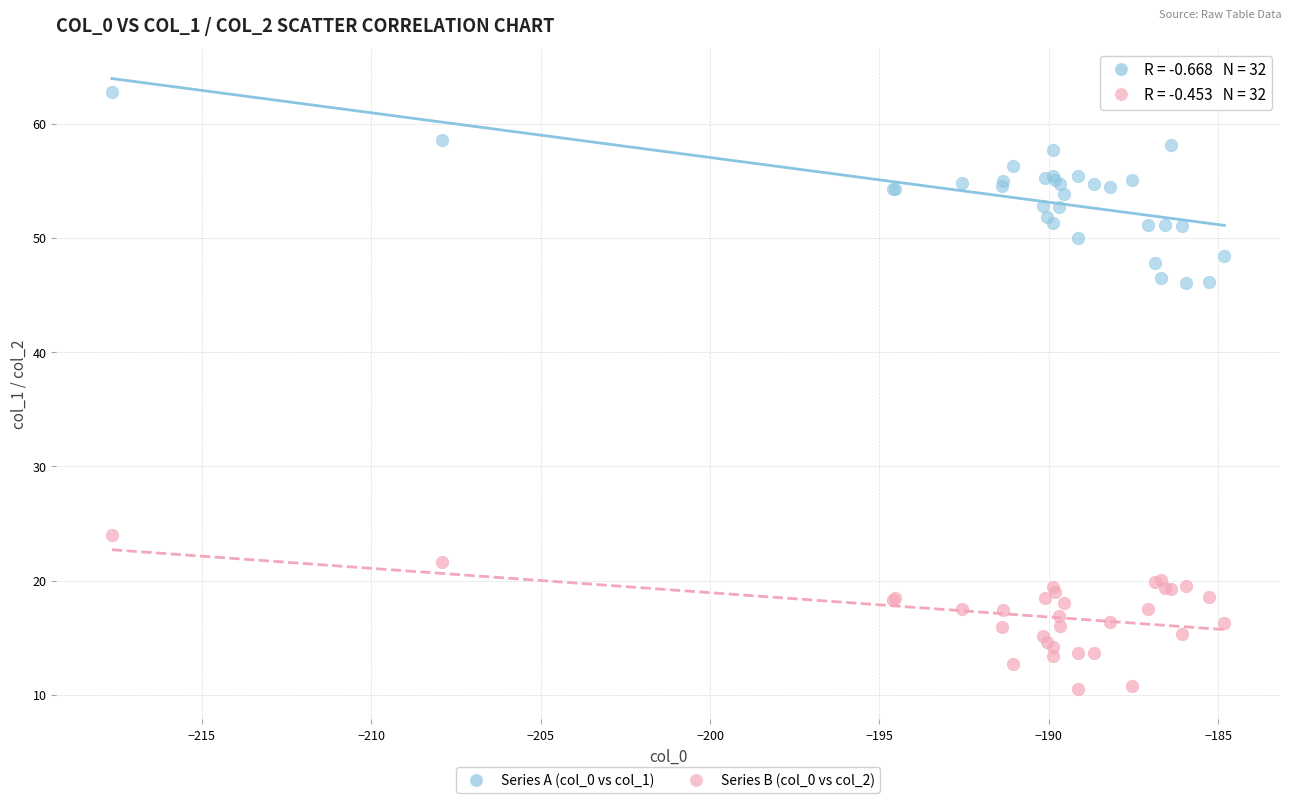

Which series contains the lowest Y value?

Series B (col_0 vs col_2)